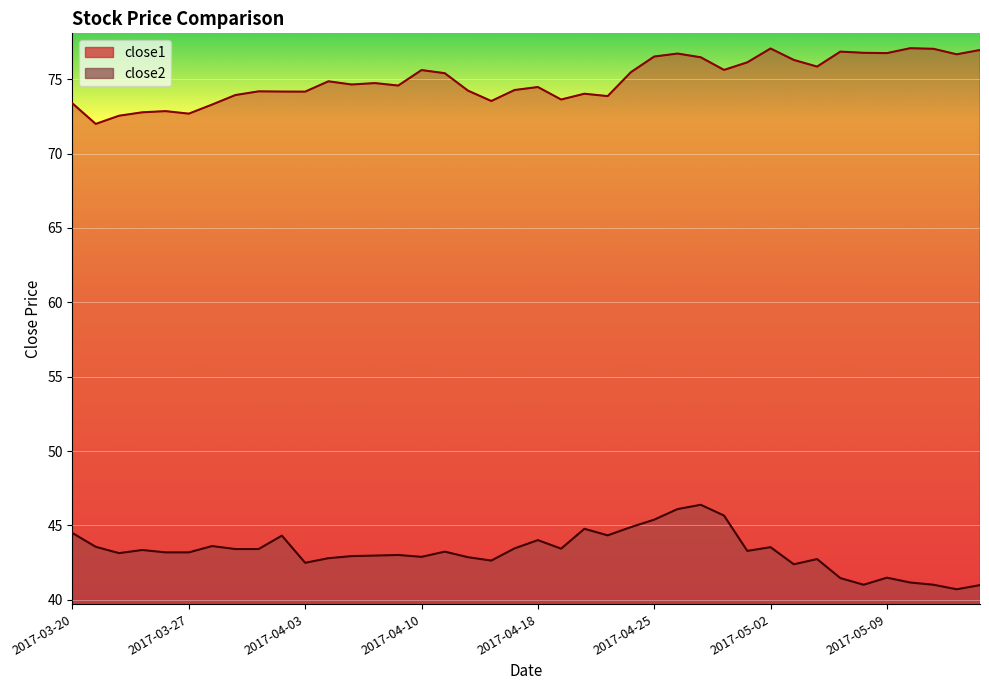

What is the approximate value of close2 at 2017-04-12?

42.9